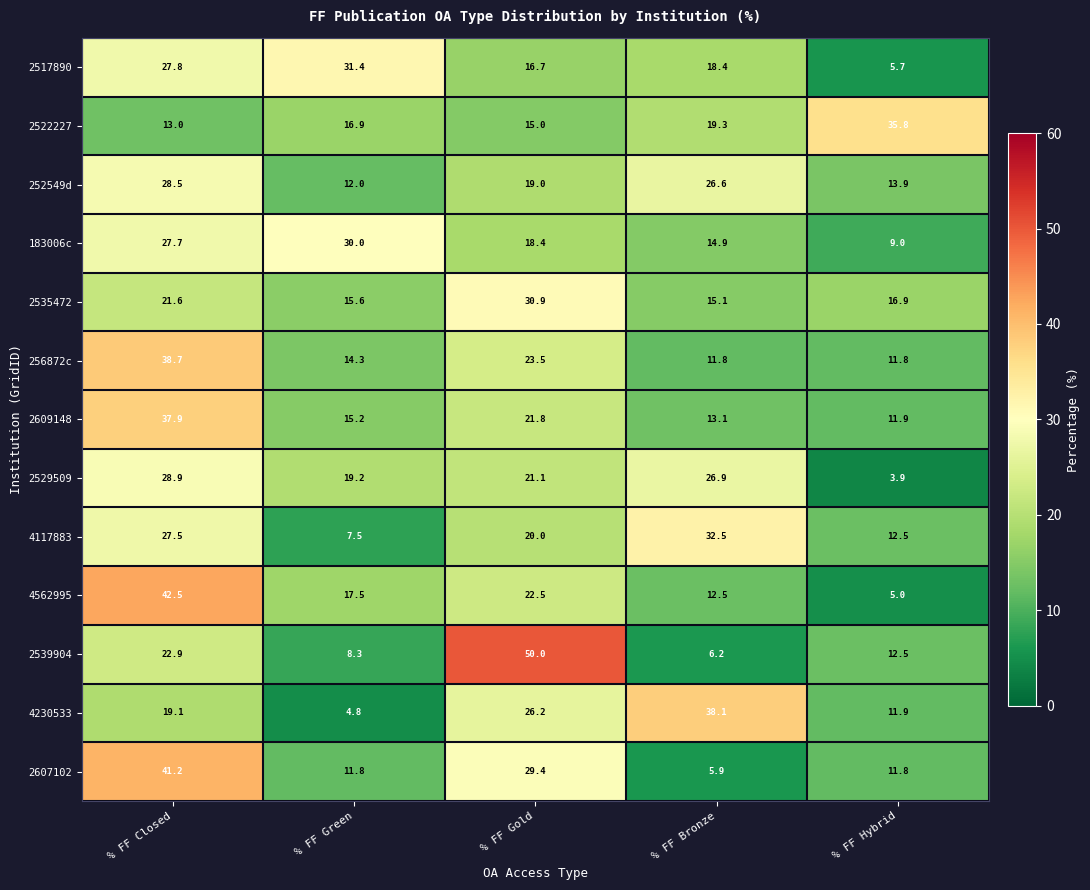

Which label corresponds to the smallest value in the chart?

% FF Hybrid